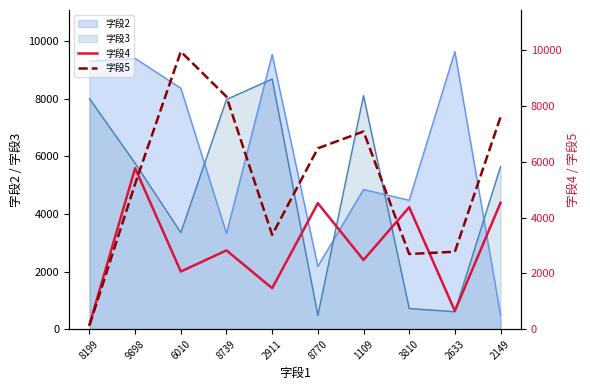

Which series ends up on top after the final intersection of 字段5 and 字段4?

字段5